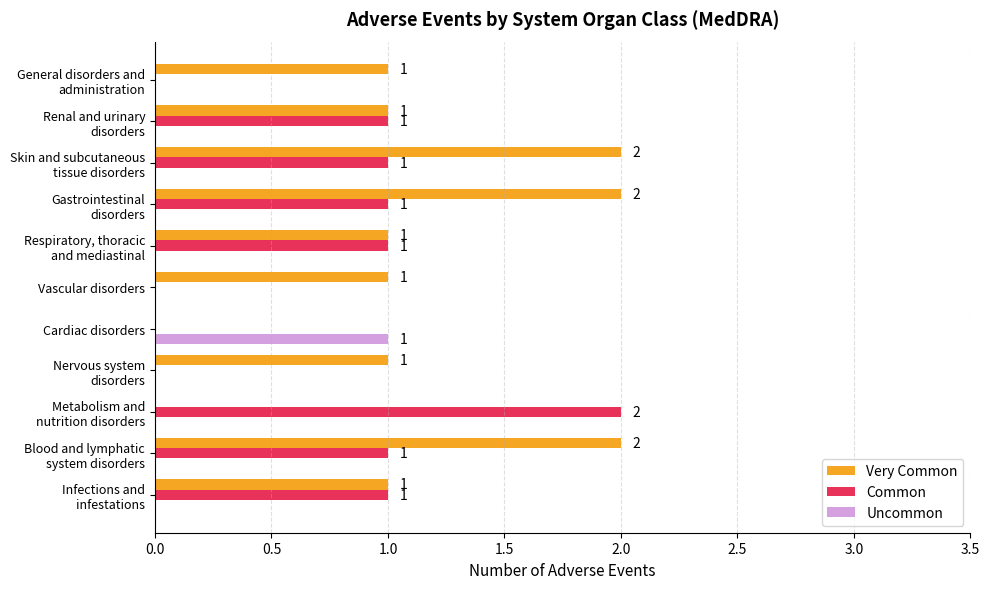

What is the average value of the Very Common series?

1